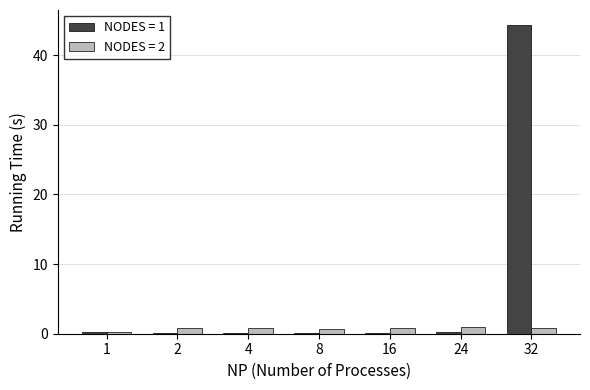

At which category is the sum across all series the highest?

32